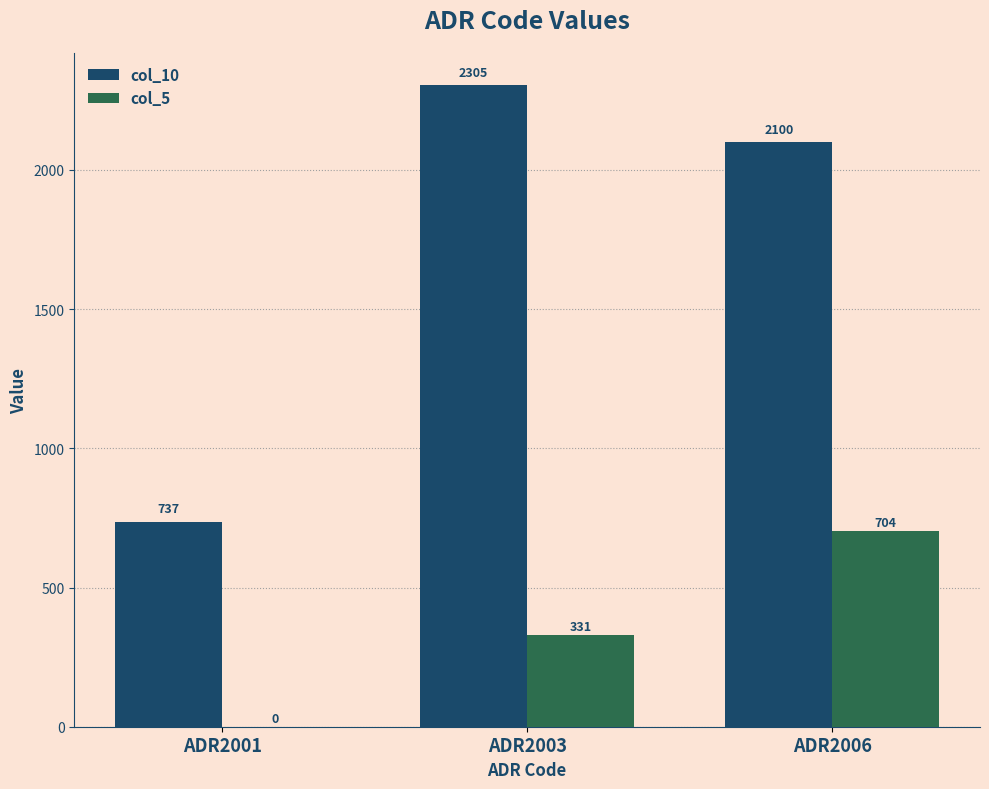

At which category is the sum across all series the highest?

ADR2006